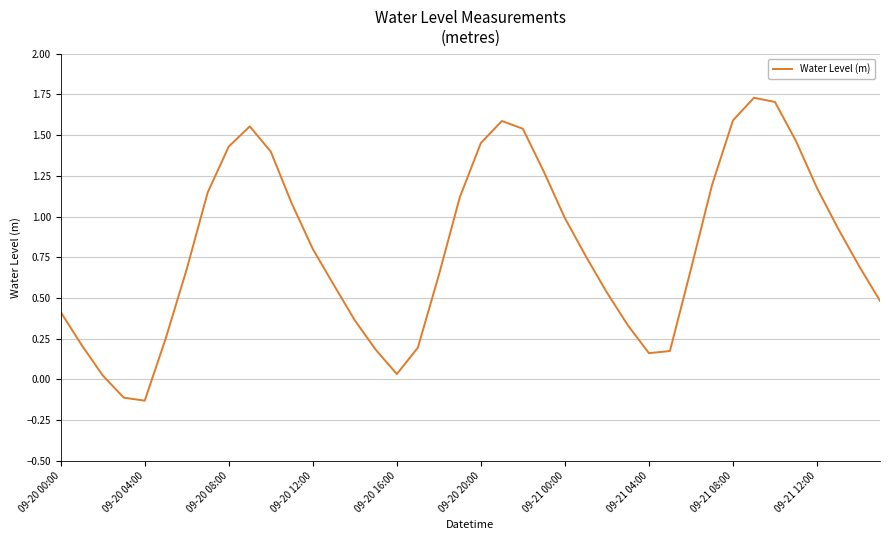

What is the difference between the maximum and minimum values?

1.9